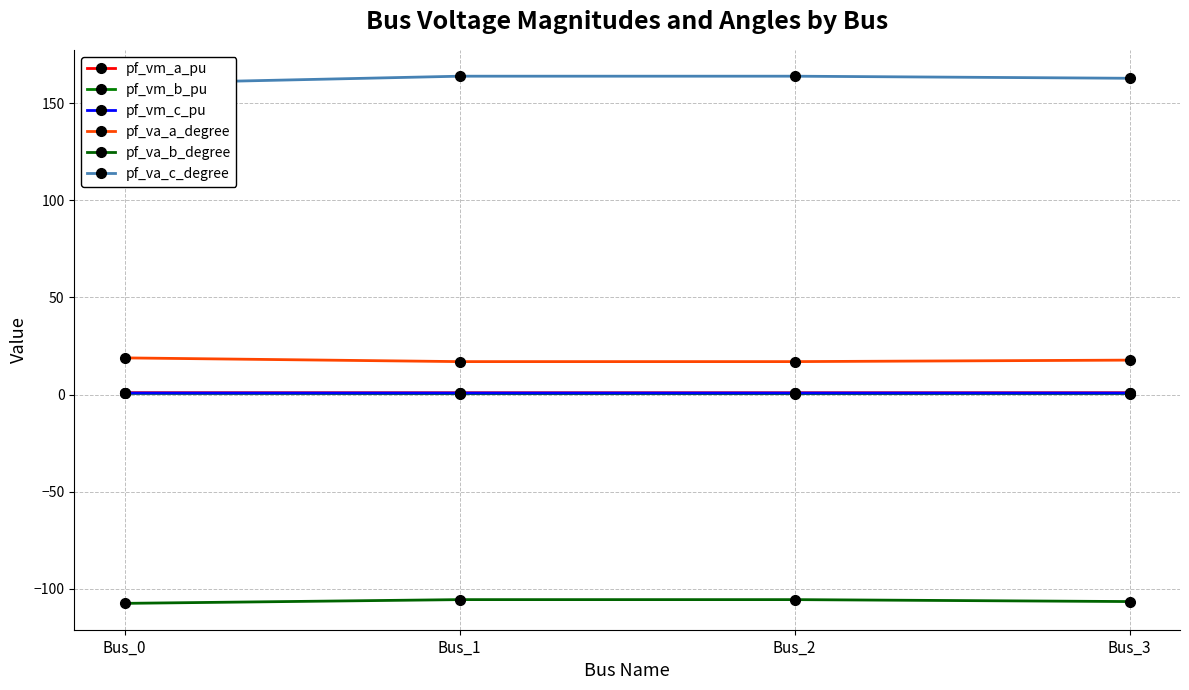

What is the difference between the pf_va_a_degree values at Bus_0 and Bus_2?

1.9